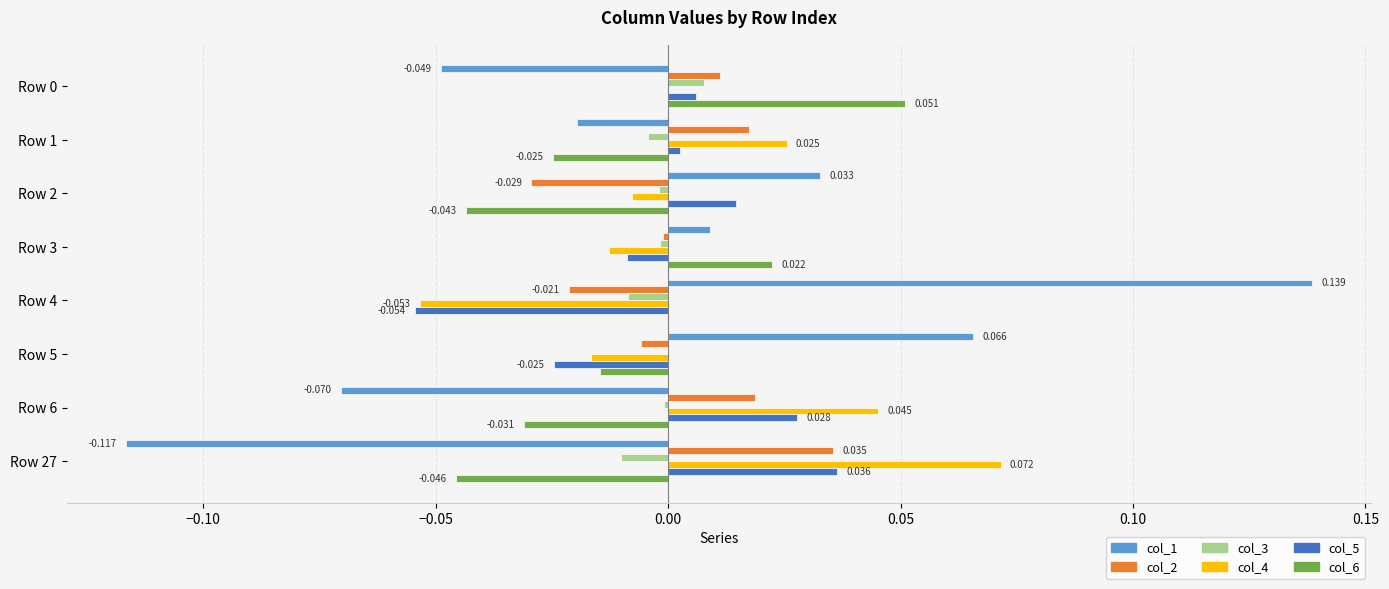

Rank the series by their maximum value, from lowest to highest.

col_3, col_2, col_5, col_6, col_4, col_1